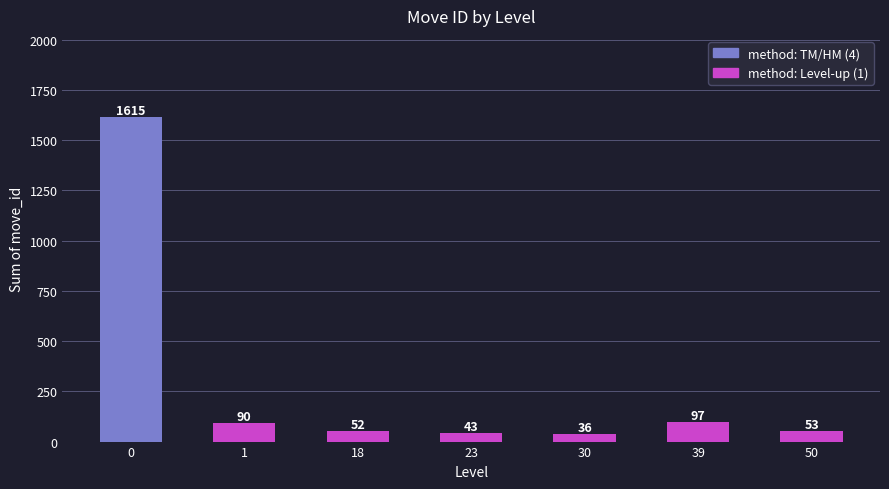

Reading left to right, extract all data points from this chart.

0=1615	1=90	18=52	23=43	30=36	39=97	50=53